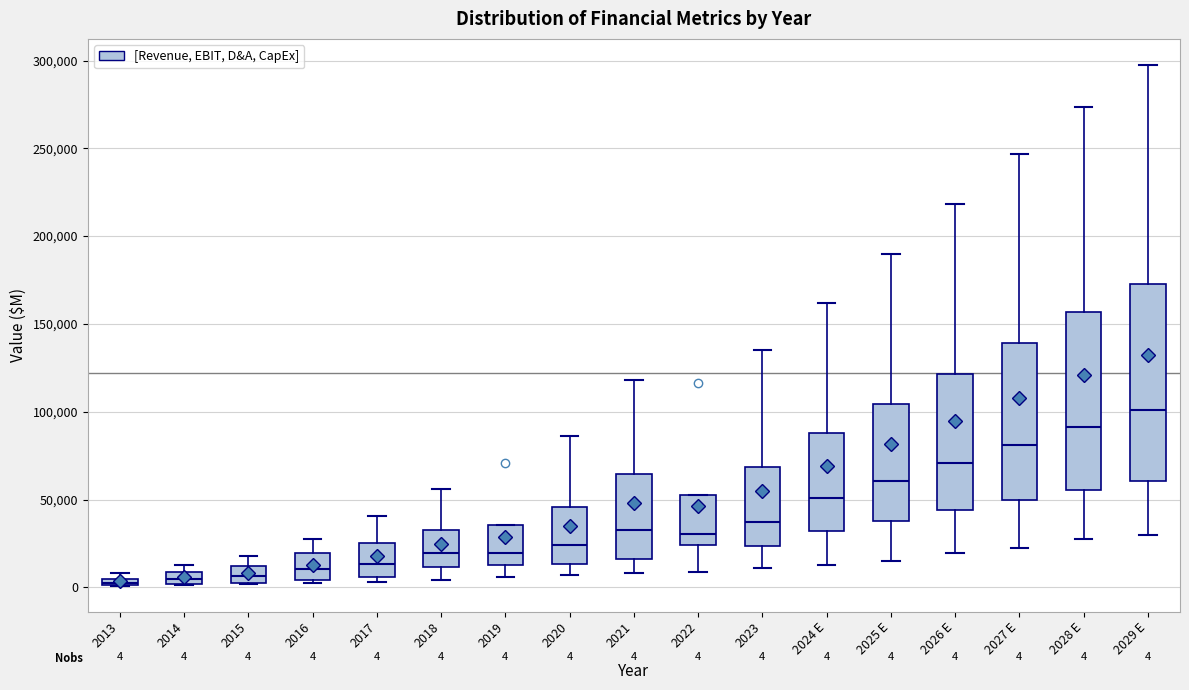

Which box's median line is the highest?

2029 E